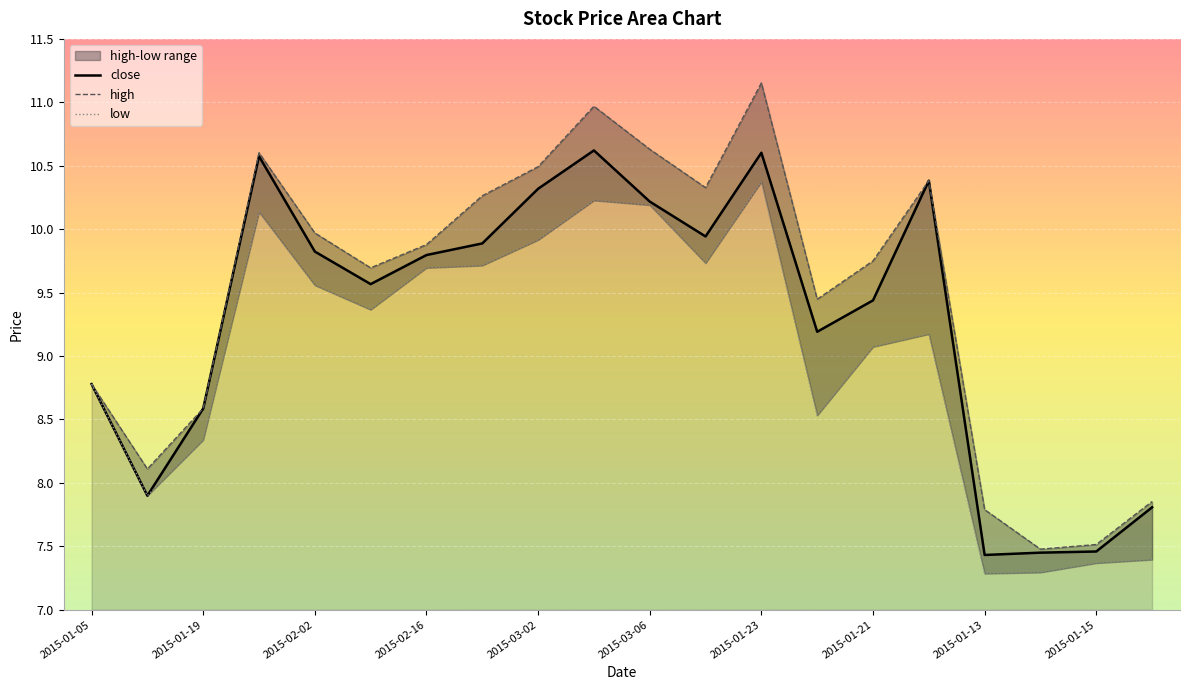

What is the smallest value displayed?

7.3